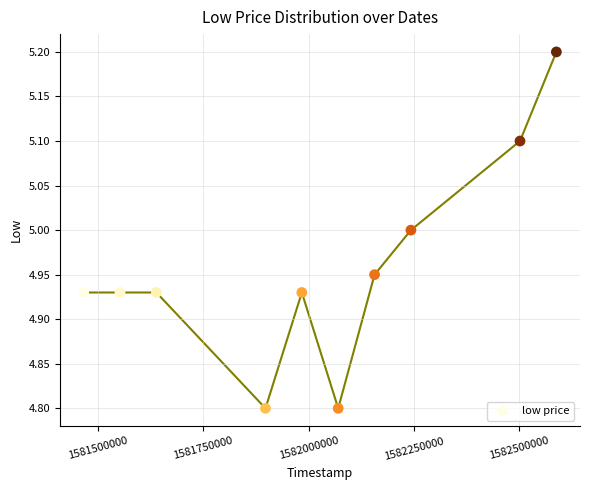

What is the range of Y values (max minus min)?

0.4